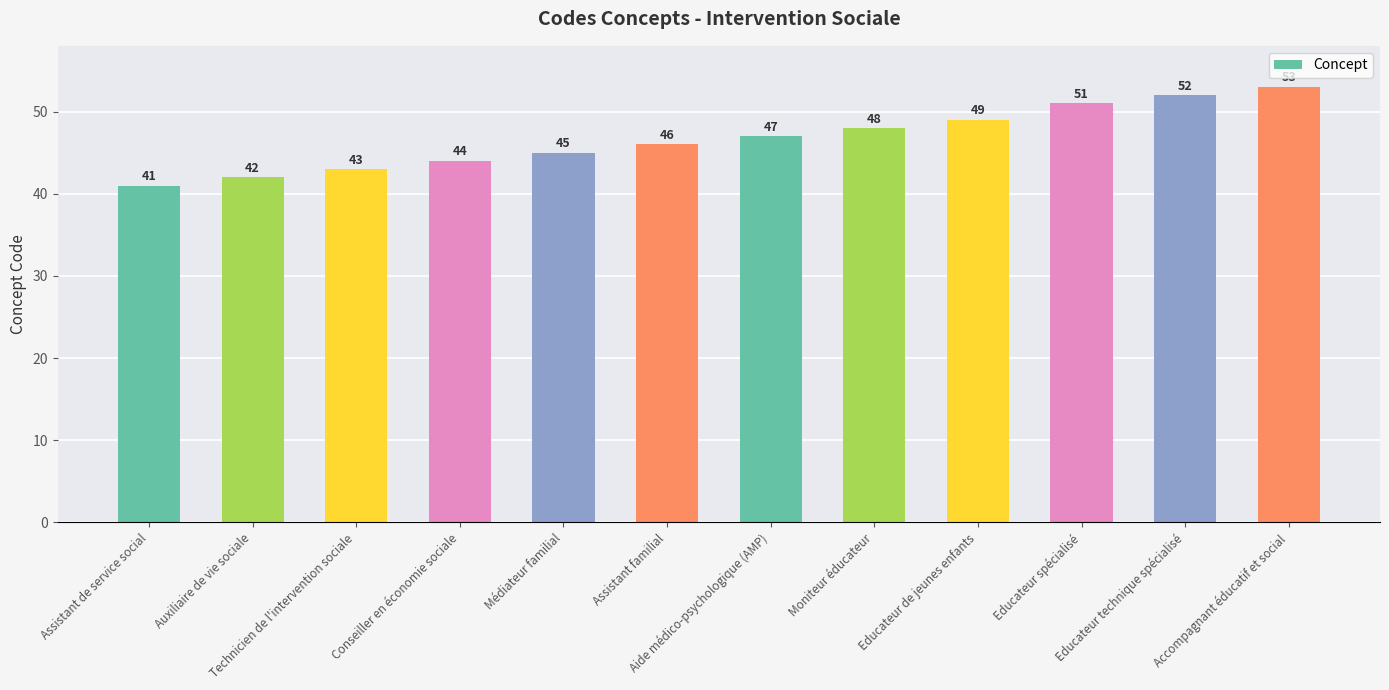

What is the change in value from Médiateur familial to Assistant familial?

+1